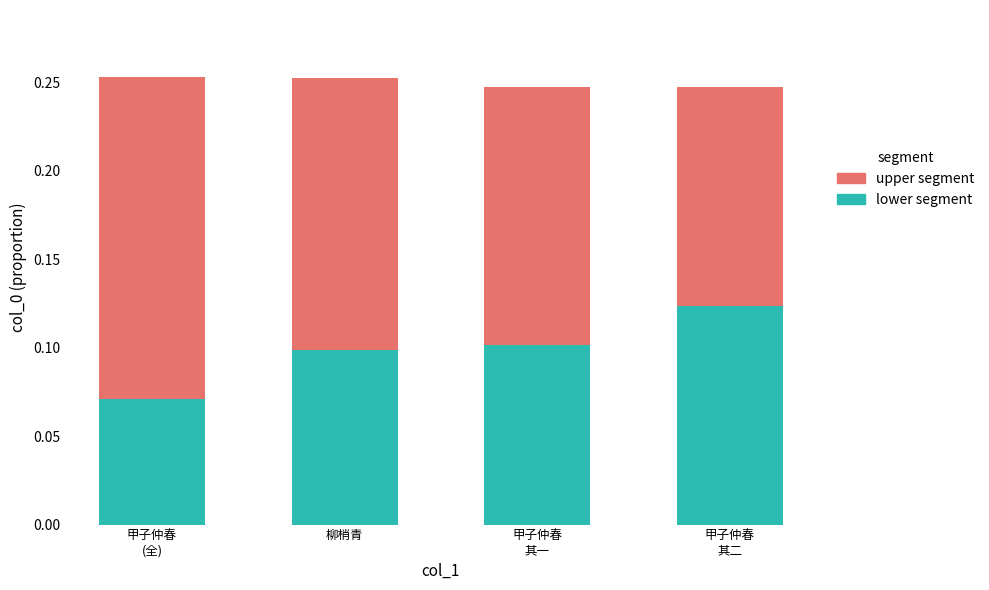

What is the total value across all series at 柳梢青?

0.3